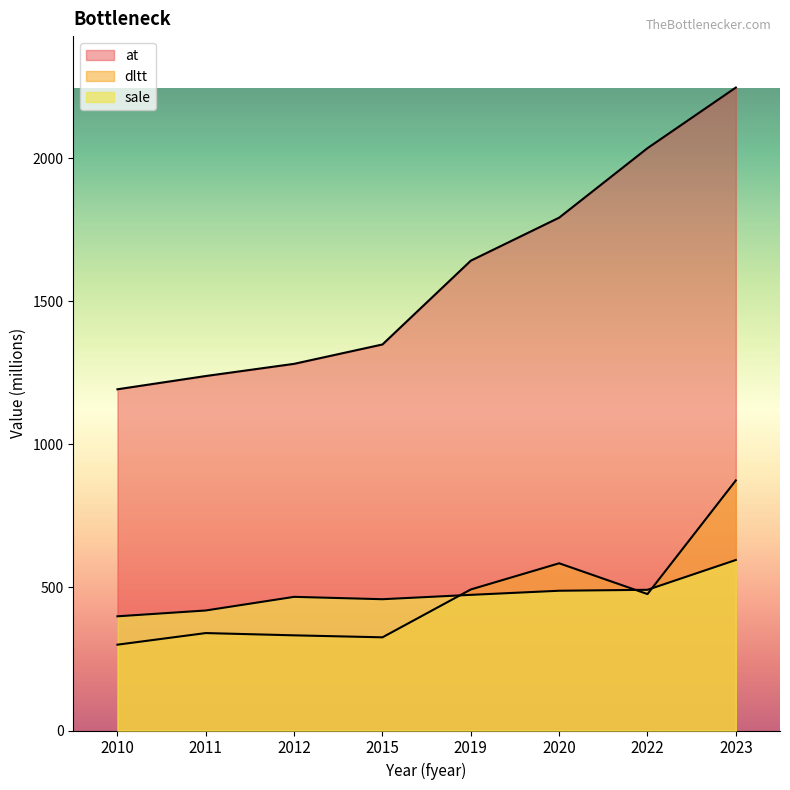

Which series changed the most between 2011 and 2019?

at